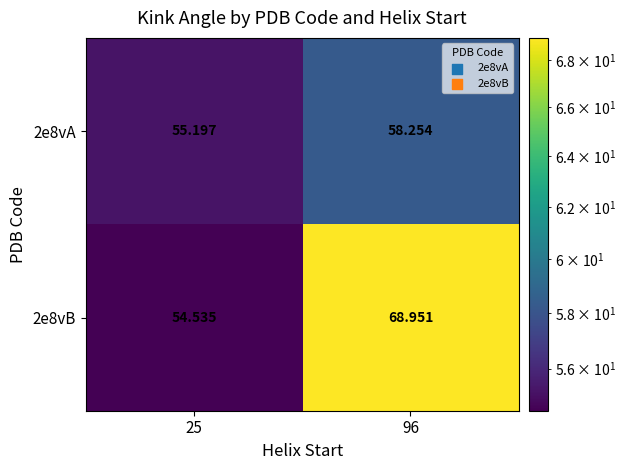

At how many categories does at least one series exceed 57?

1